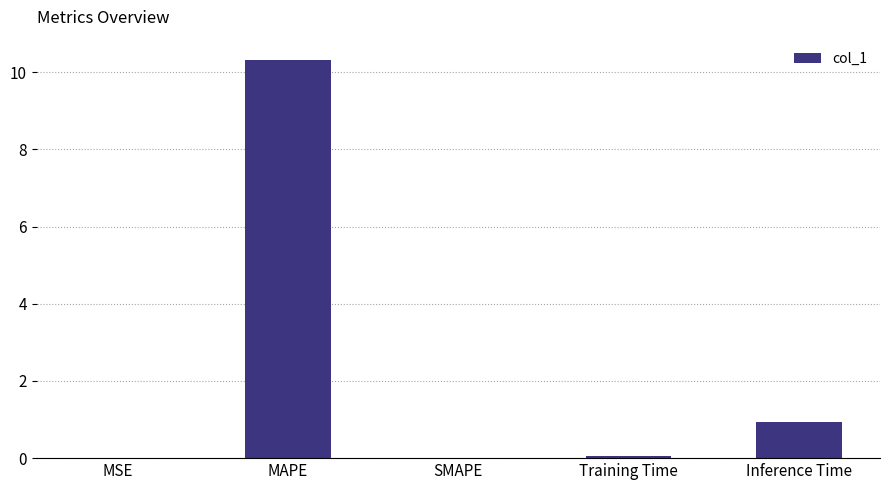

Is it true that the value at MAPE is 10.3?

True